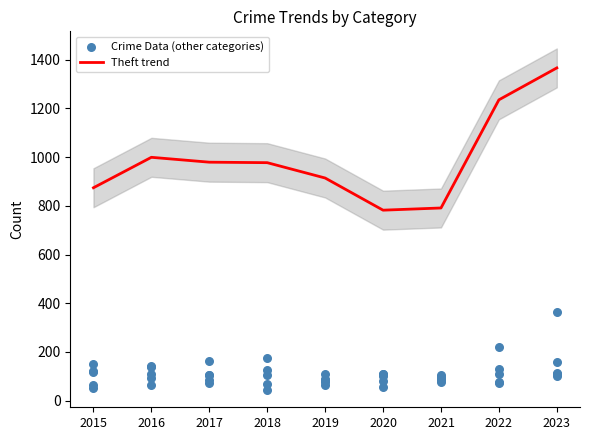

True or false: Theft trend has a value of 874 at 2015.

True